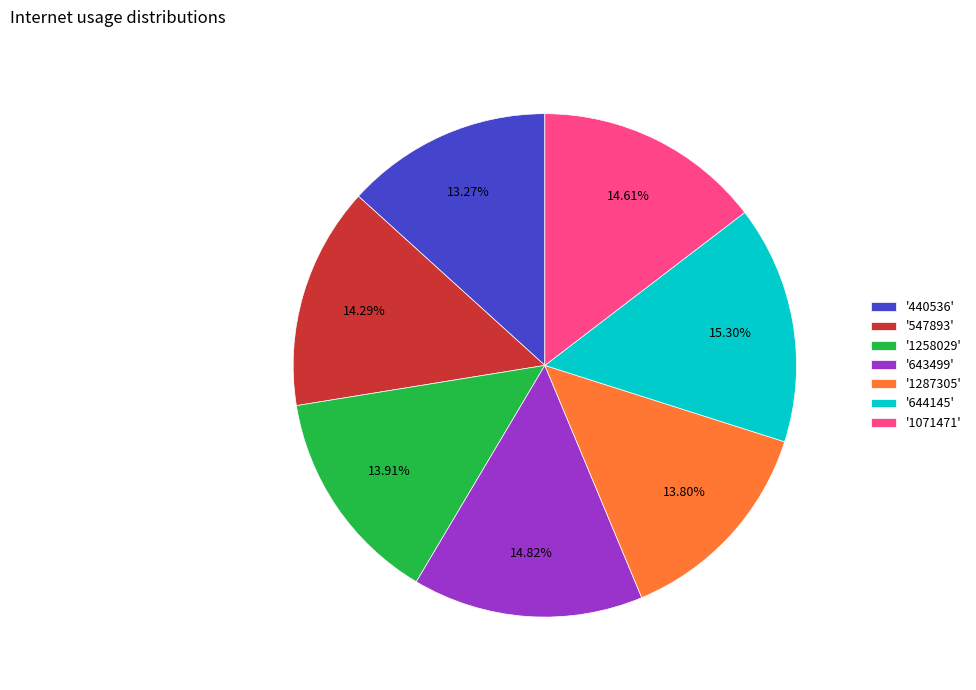

Combined, do '1071471' and '643499' account for over 50%?

No